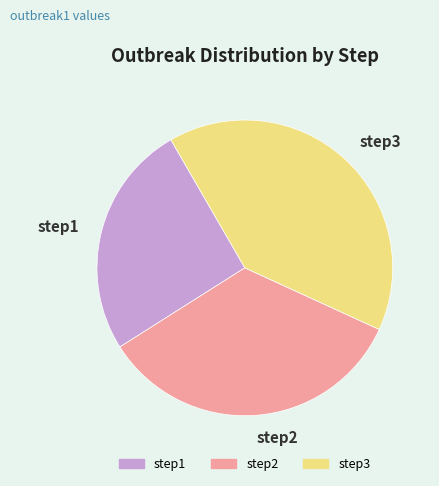

What is the largest slice in the pie chart?

step3